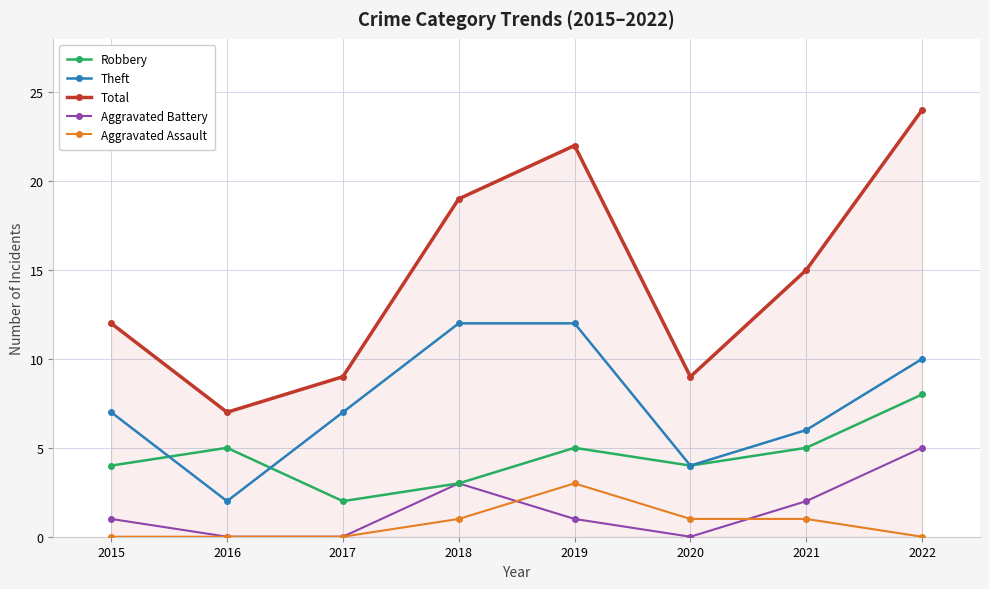

What is the sum of the Aggravated Battery values at 2022 and 2019?

6